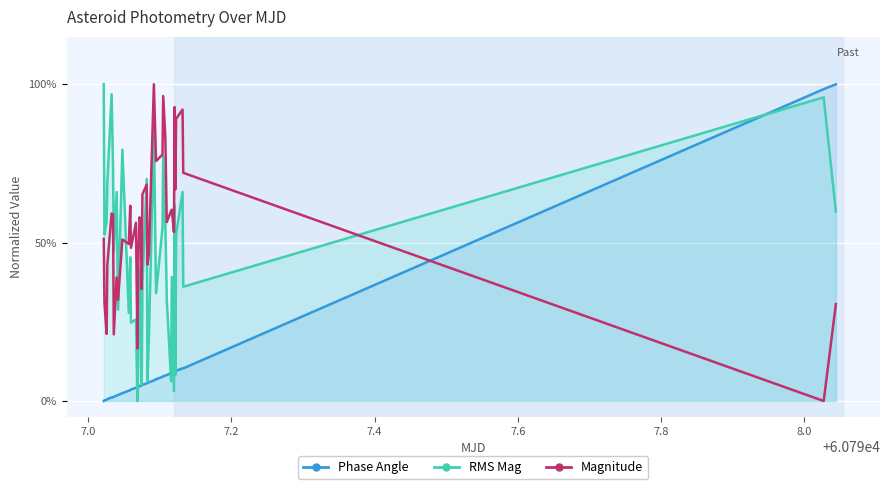

True or false: RMS Mag (norm) and Magnitude (norm) cross at least once.

True